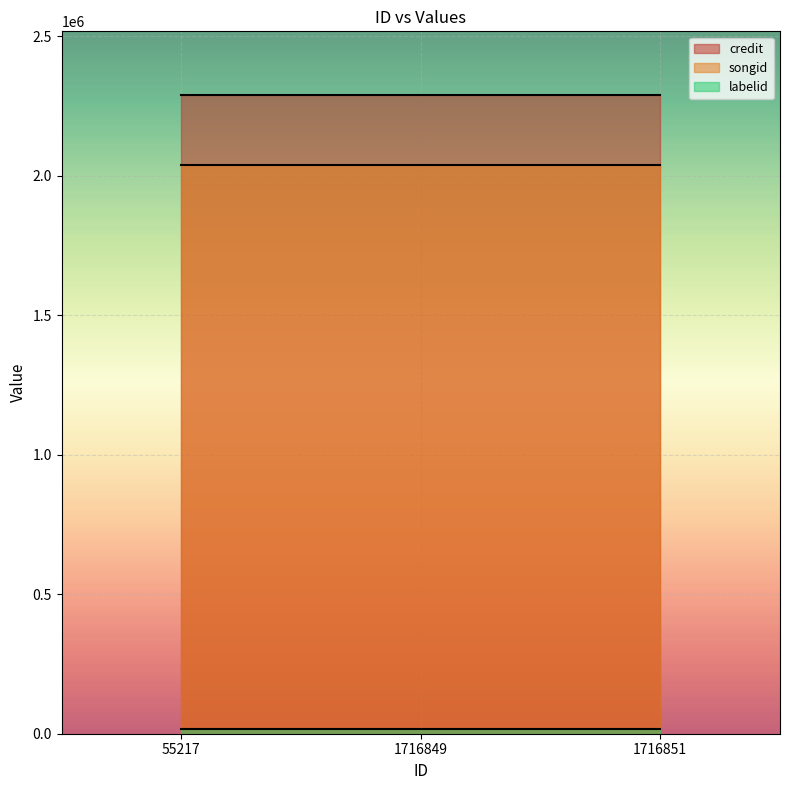

The labelid series shows 23379 at 55217. True or false?

False